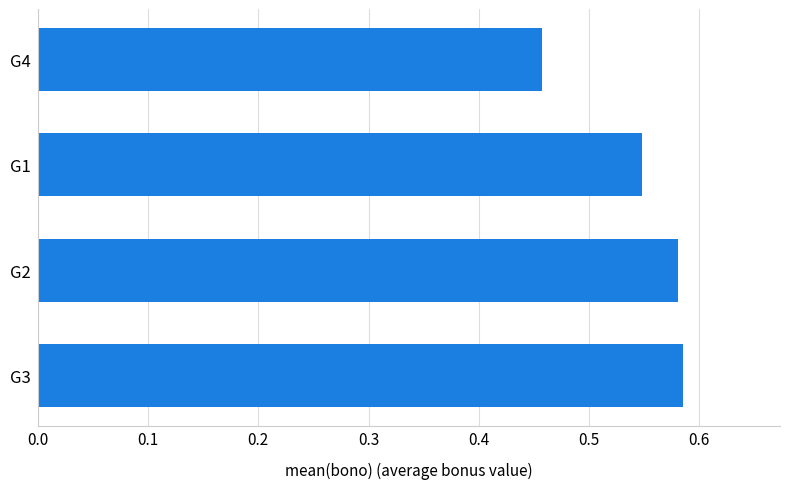

Does the chart contain stacked bars?

No